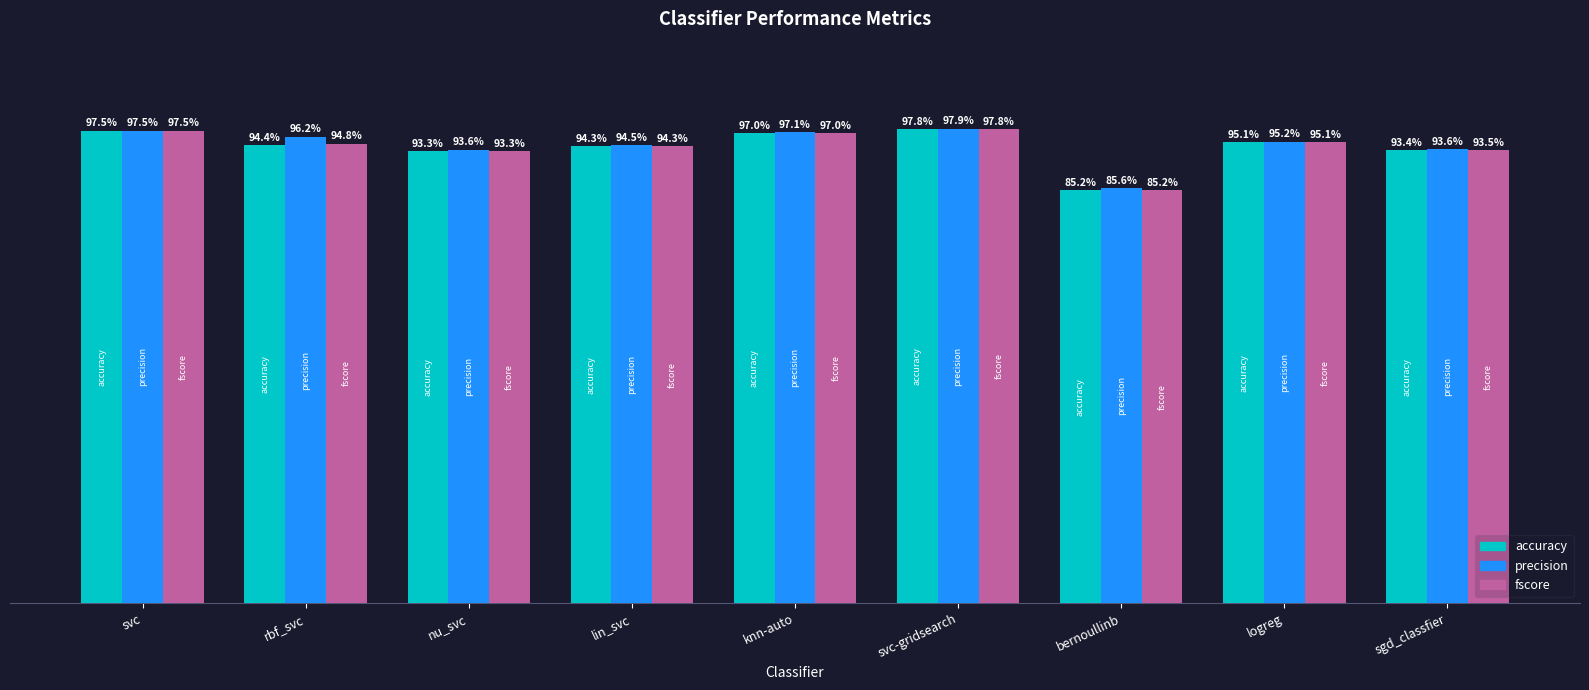

Does the chart contain stacked bars?

No